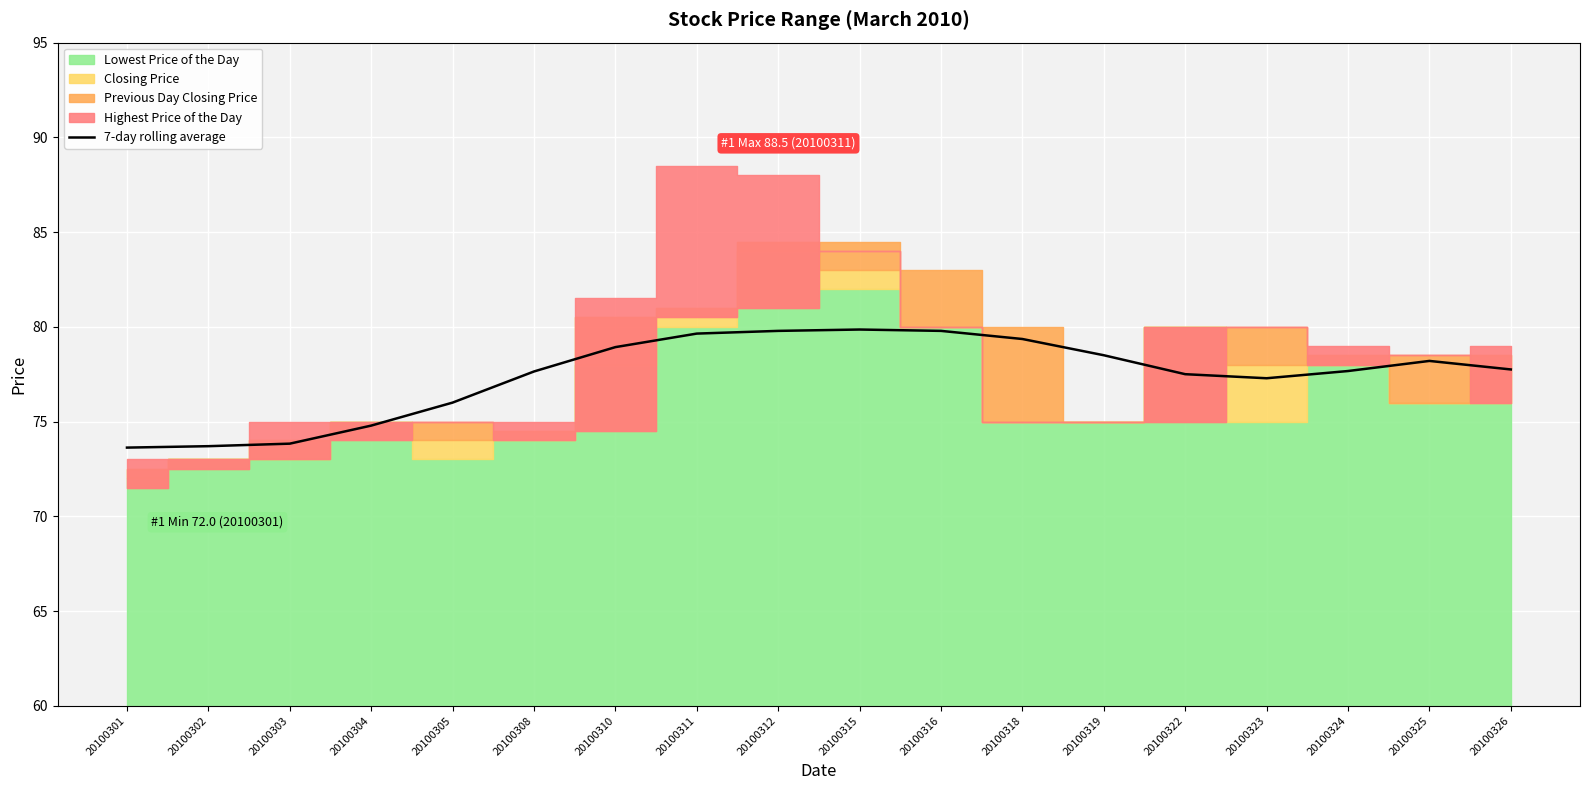

True or false: 7-day rolling average has a value of 109.3 at 20100326.

False